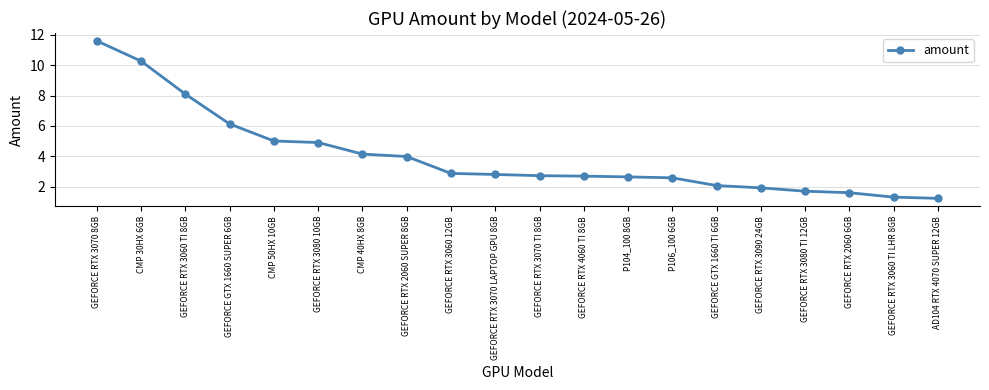

What is the value of the 8th point from the left?

4.0